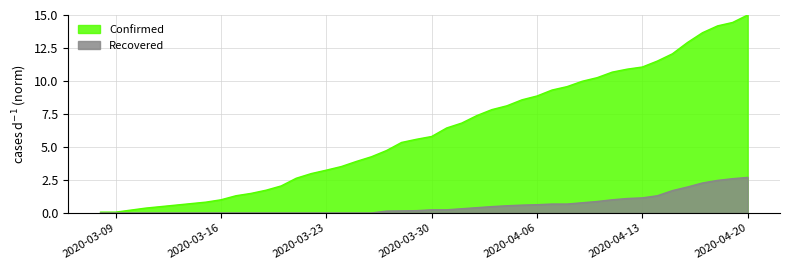

True or false: Recovered has a value of 0.0 at 2020-03-16.

True